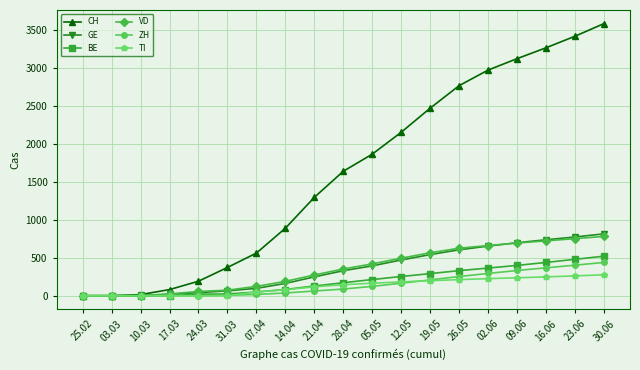

What is the greatest value displayed?

3579